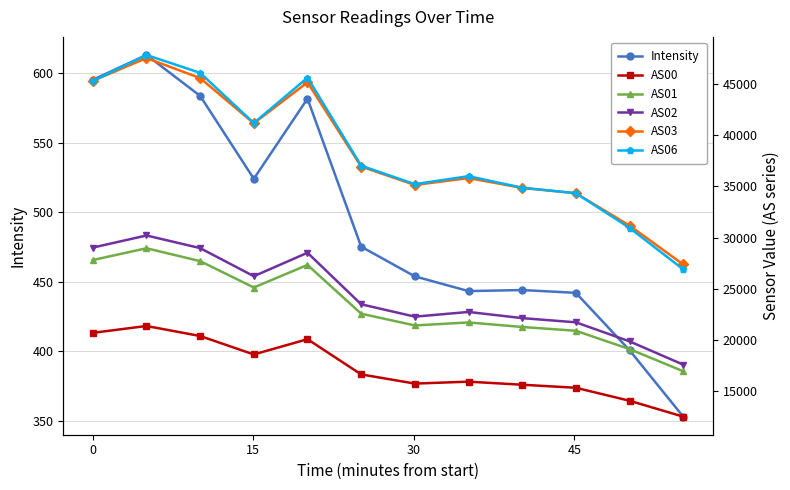

What is the value of the Intensity point at the 2nd from the left?

613.3